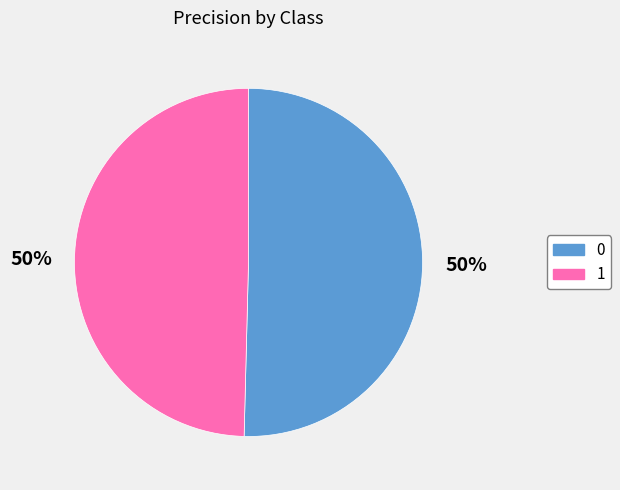

Is it true that 0 is 37% of the pie?

False